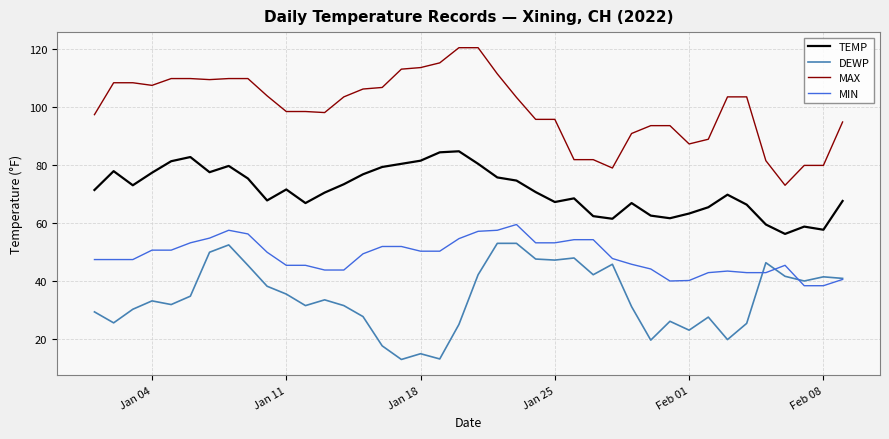

True or false: TEMP has more than 1 interior local peaks.

True